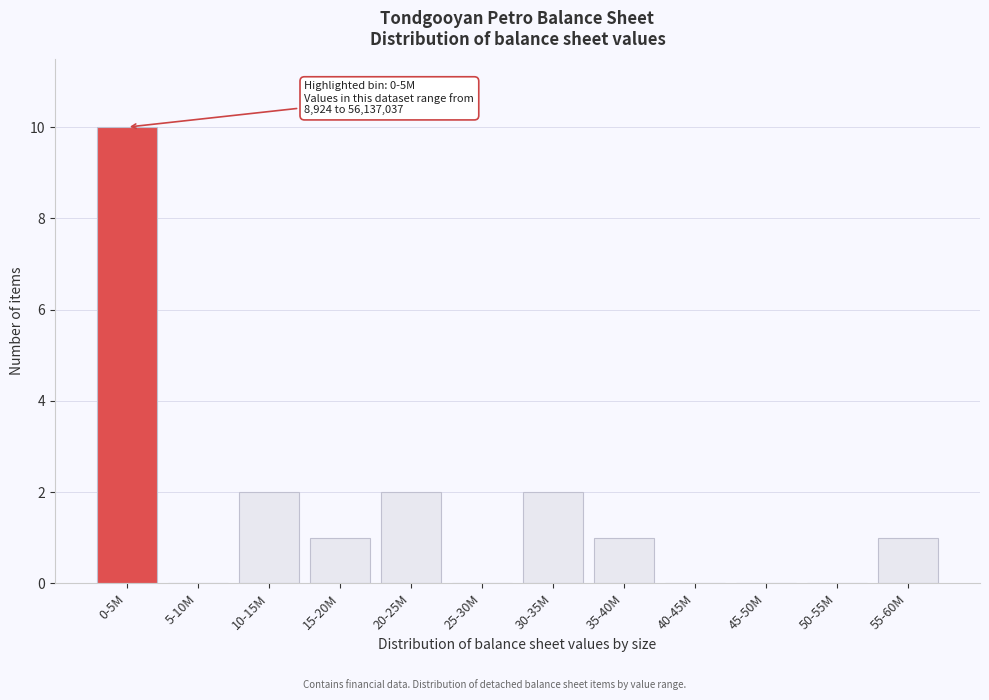

What is the ratio of the value at 10-15M to the value at 30-35M?

1.0